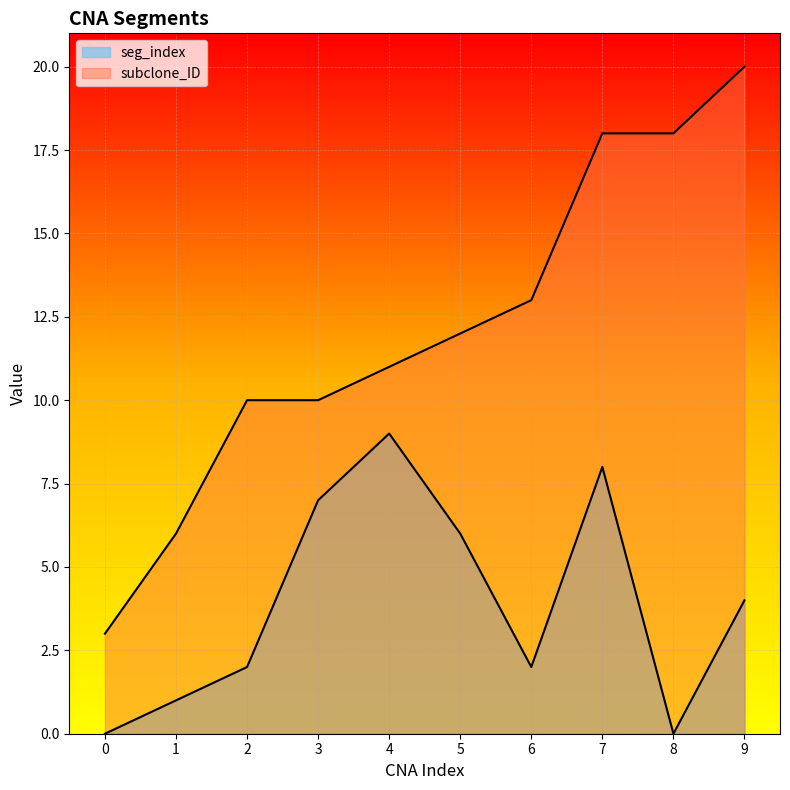

True or false: subclone_ID and seg_index intersect in this chart.

False